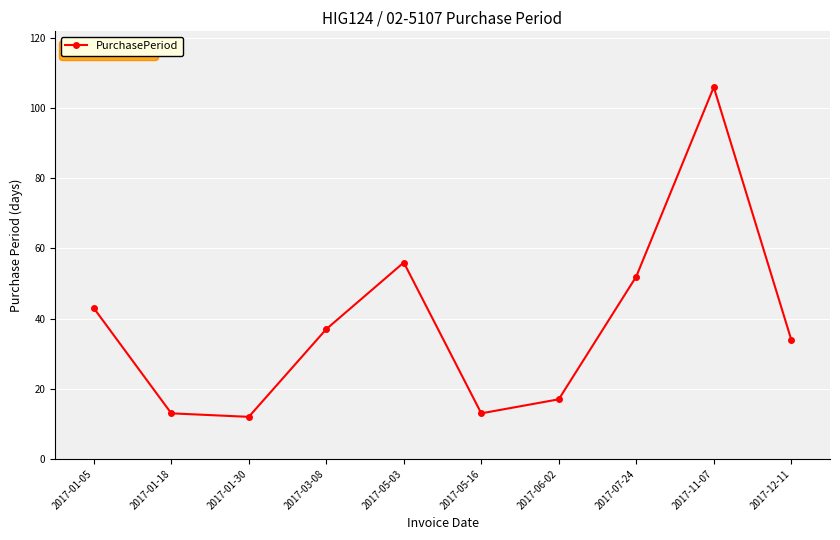

What is the difference between the values at 2017-01-18 and 2017-01-05?

30